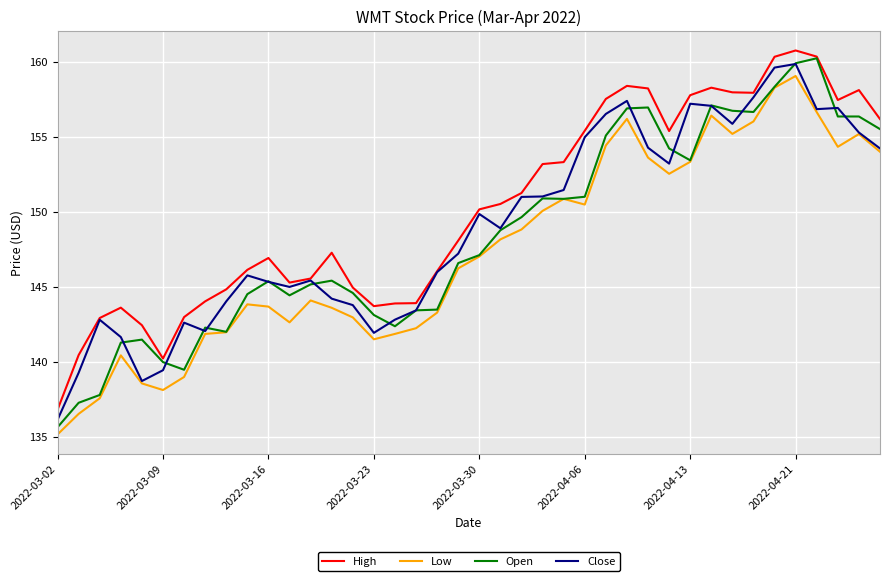

Which series has the widest spread of values?

Open